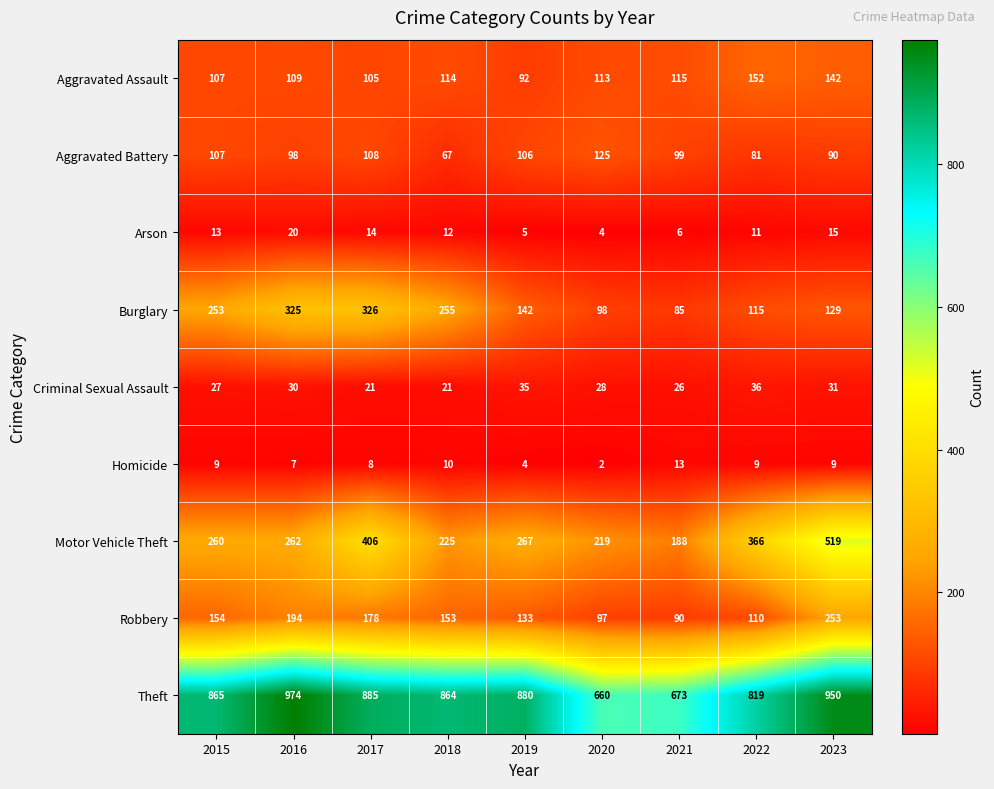

How many values in the Aggravated Battery series are below 99?

4